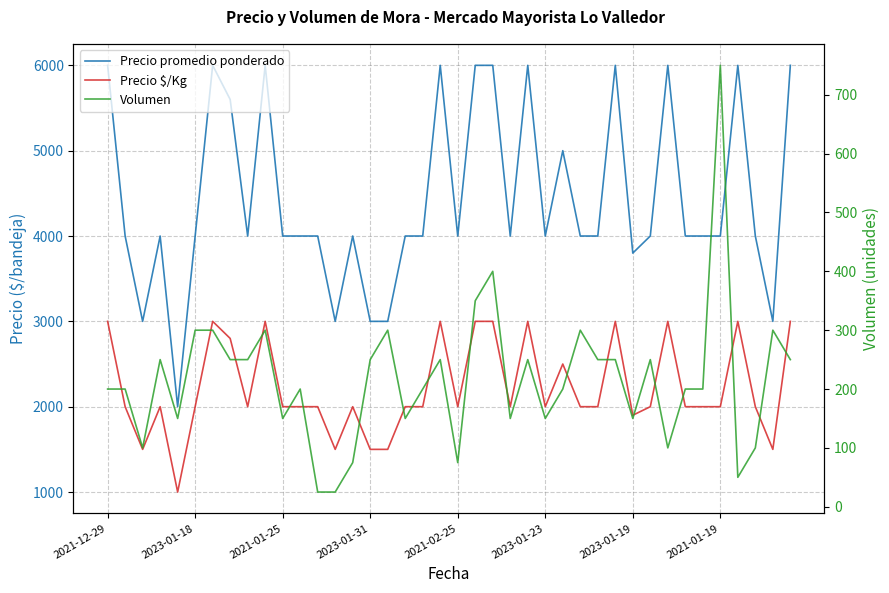

In Precio promedio ponderado, how many points are lower than both neighbors (excluding endpoints)?

9